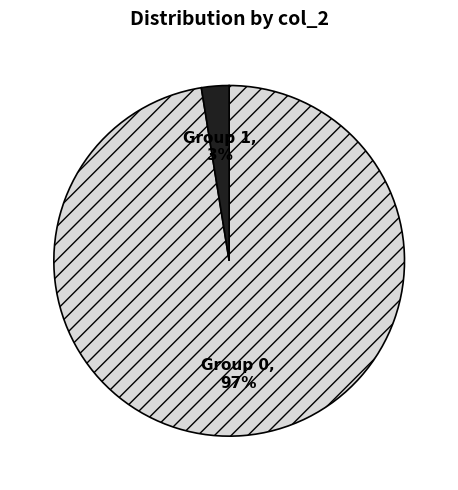

Does Group 1 represent more than half of the total?

No